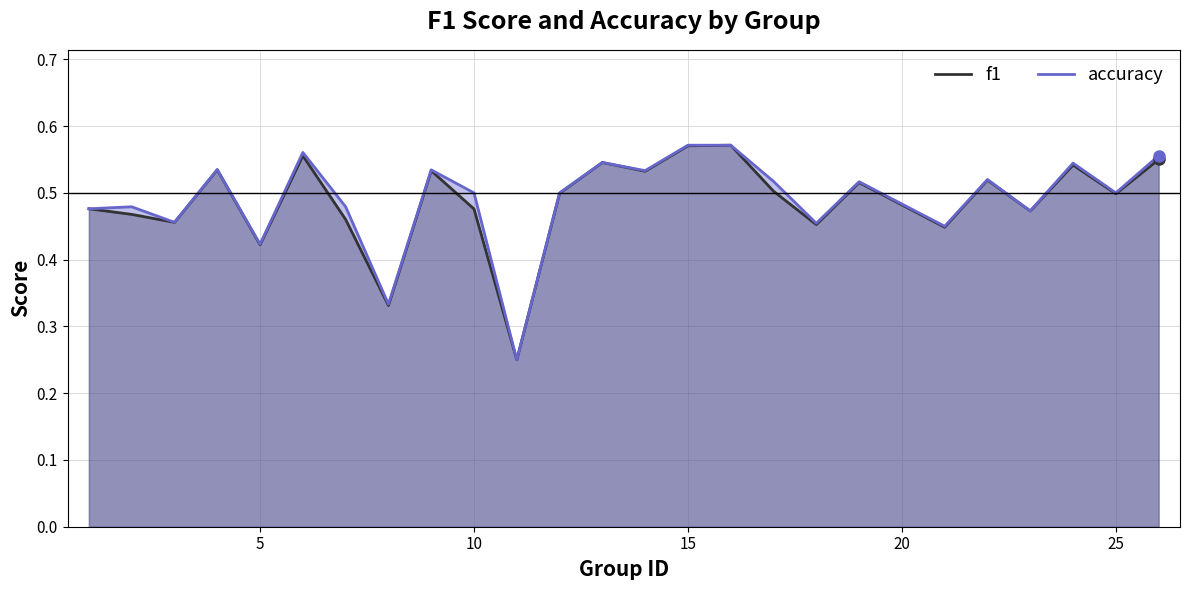

True or false: accuracy has more than 0 interior local peaks.

True